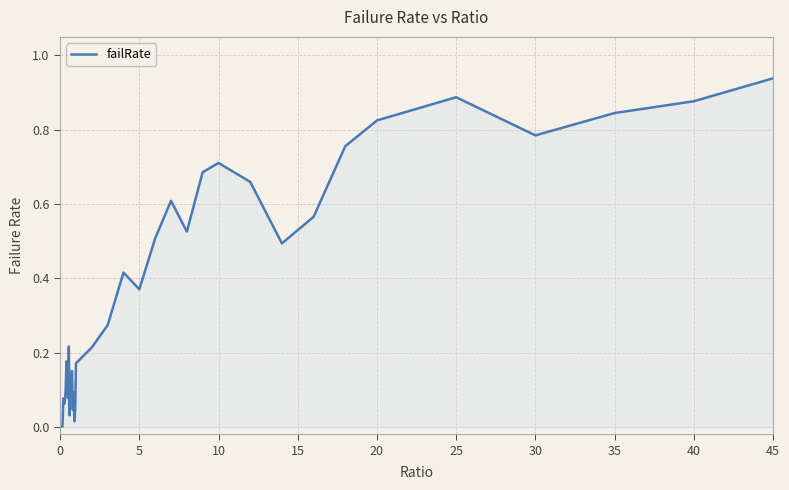

True or false: the data shows 0.5 at 10.

False